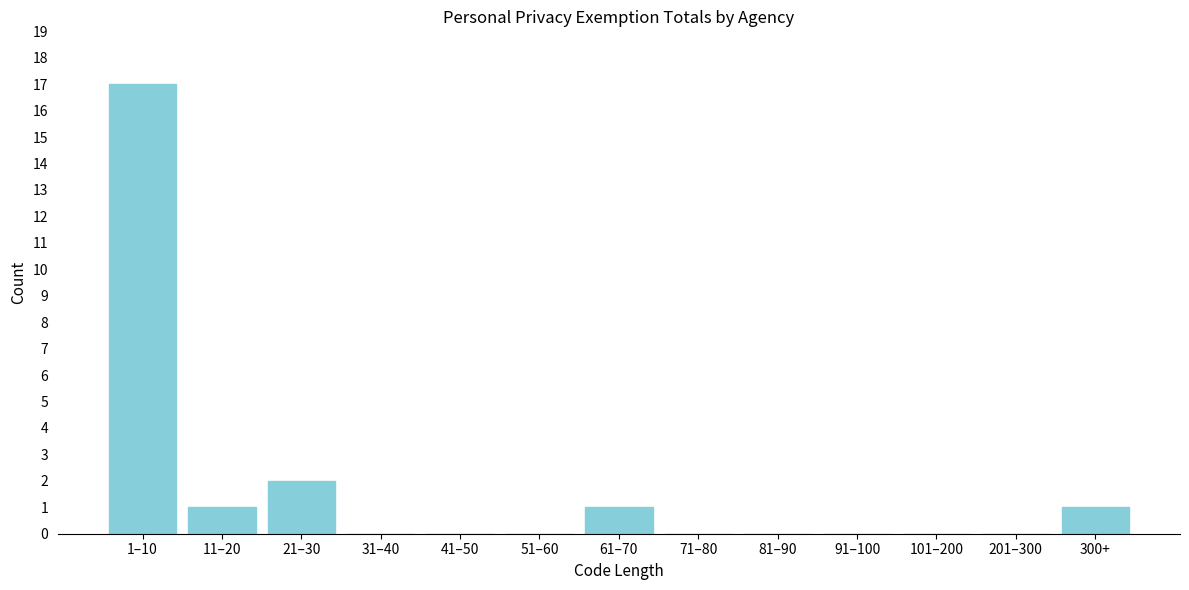

Reading left to right, list all the values displayed in this chart.

1–10=17	11–20=1	21–30=2	31–40=0	41–50=0	51–60=0	61–70=1	71–80=0	81–90=0	91–100=0	101–200=0	201–300=0	300+=1